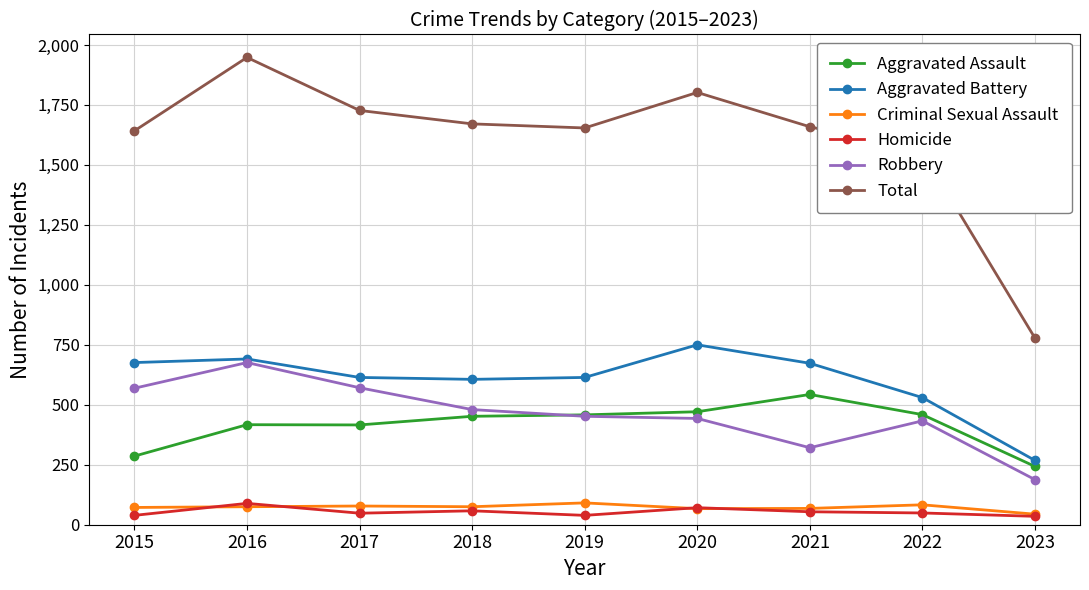

At which label is Aggravated Battery closest to 509?

2022